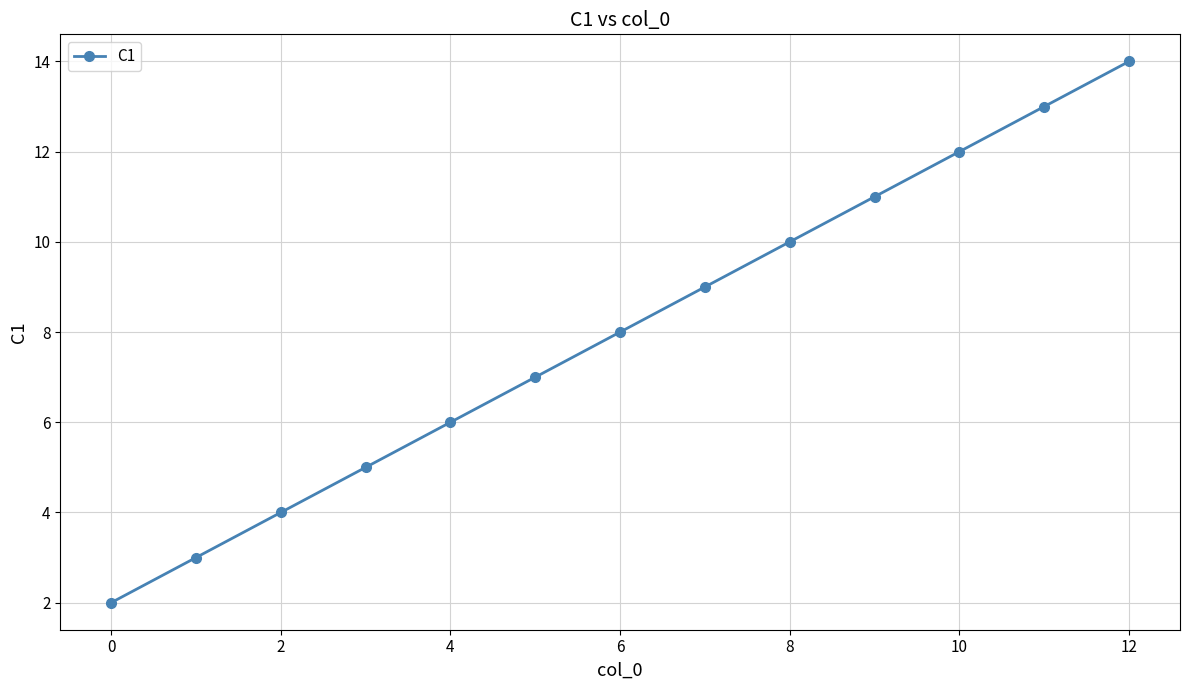

Reading right to left, list all the values displayed in this chart.

14	13	12	11	10	9	8	7	6	5	4	3	2